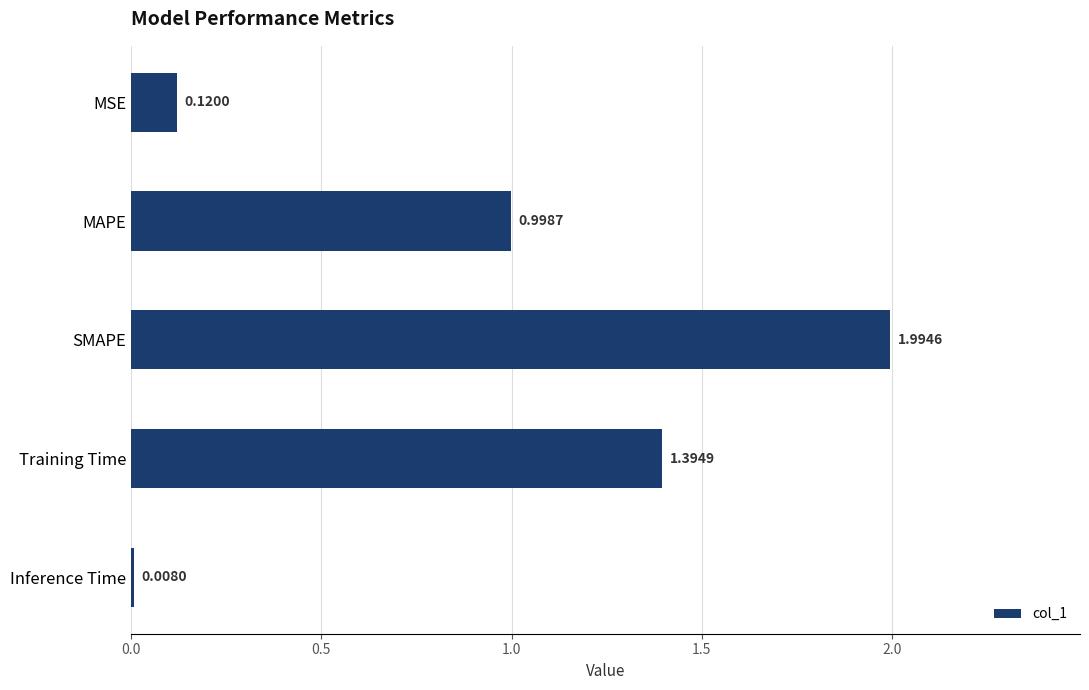

What is the label of the 5th bar from the top?

Inference Time